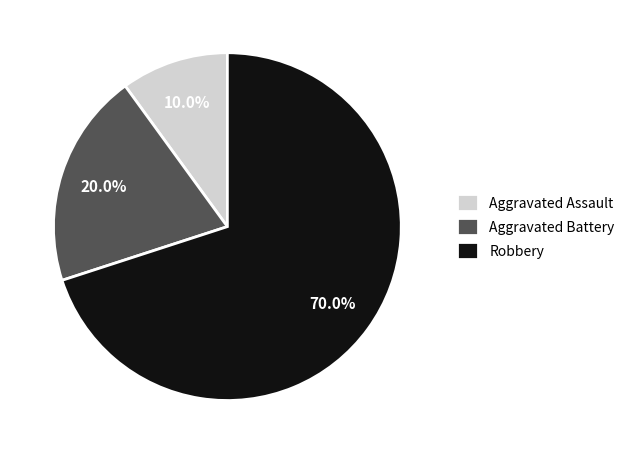

To the nearest percent, what percentage of the pie is Robbery?

70%